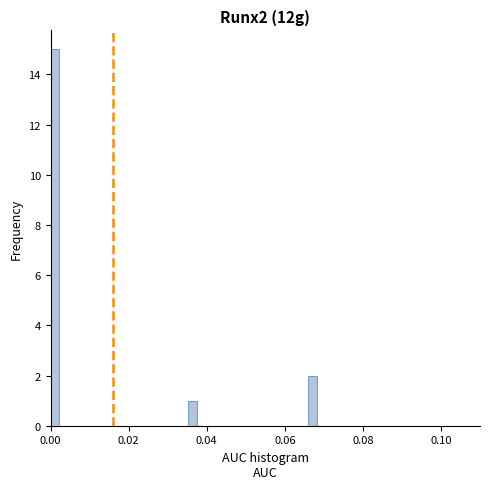

Read against the x-axis, roughly where is the centre of the tallest bar?

0.002